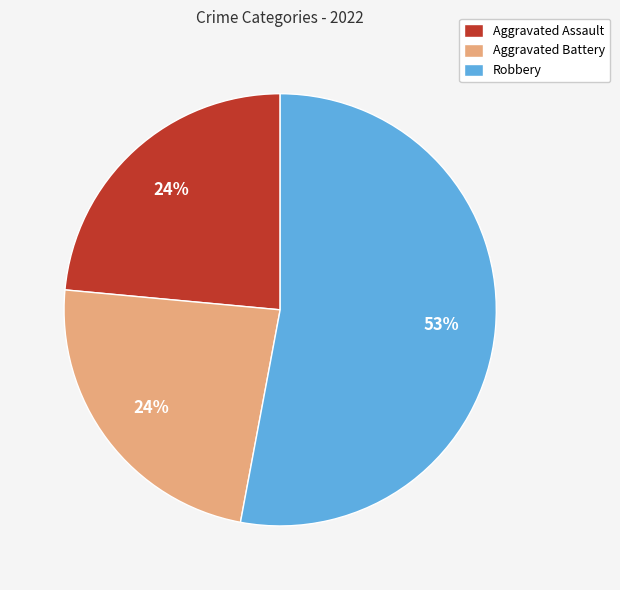

What percentage is the Aggravated Battery slice, to the nearest percent?

24%